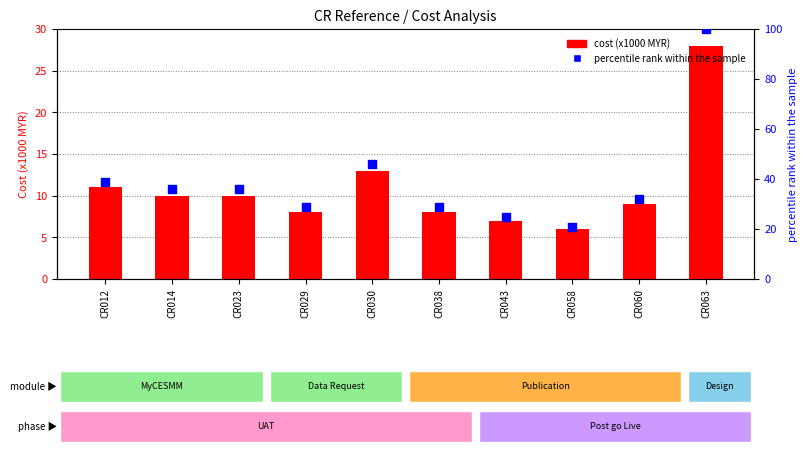

Which series has the largest total across all categories?

percentile rank within the sample